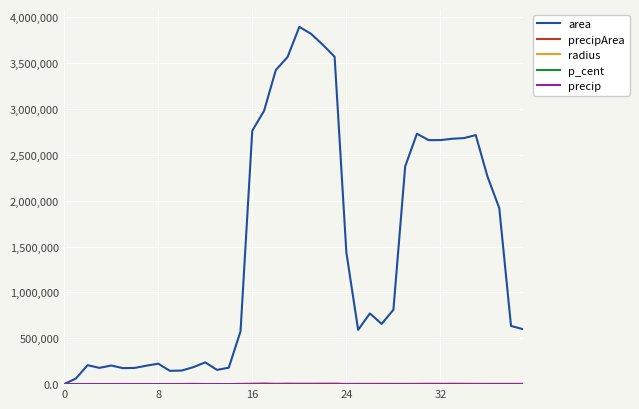

Which series has the largest range (max minus min)?

area